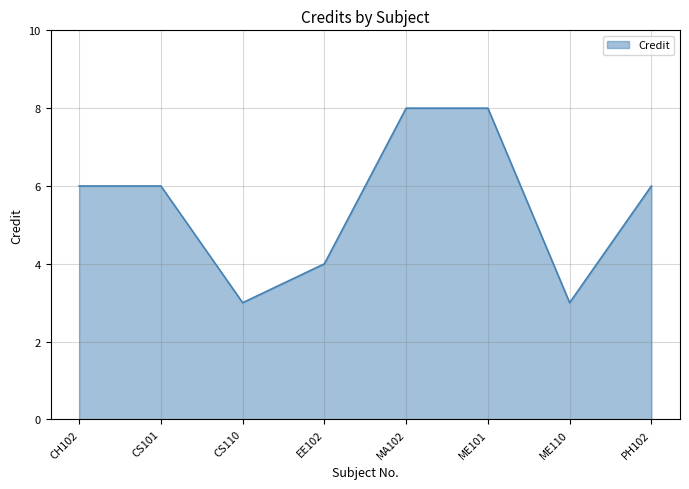

Reading right to left, what are all the values shown in this chart?

PH102=6	ME110=3	ME101=8	MA102=8	EE102=4	CS110=3	CS101=6	CH102=6